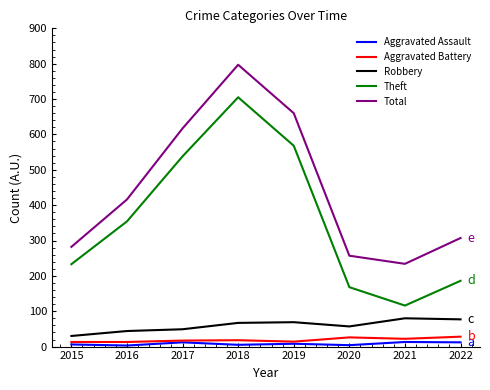

How many lines are shown in the chart?

5